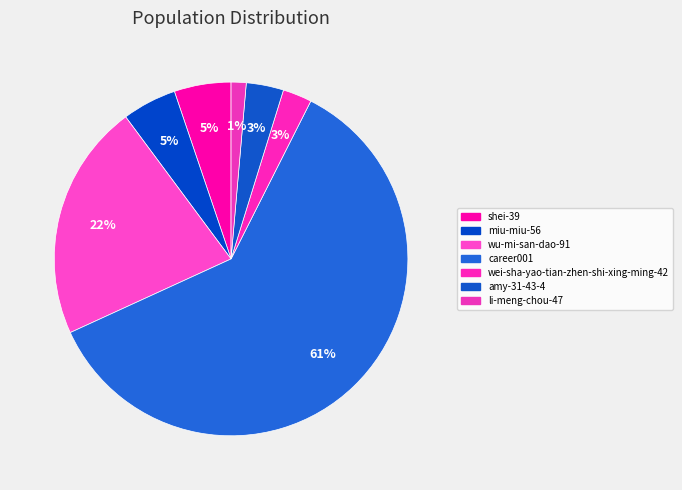

The career001 slice represents 48% of the pie. True or false?

False